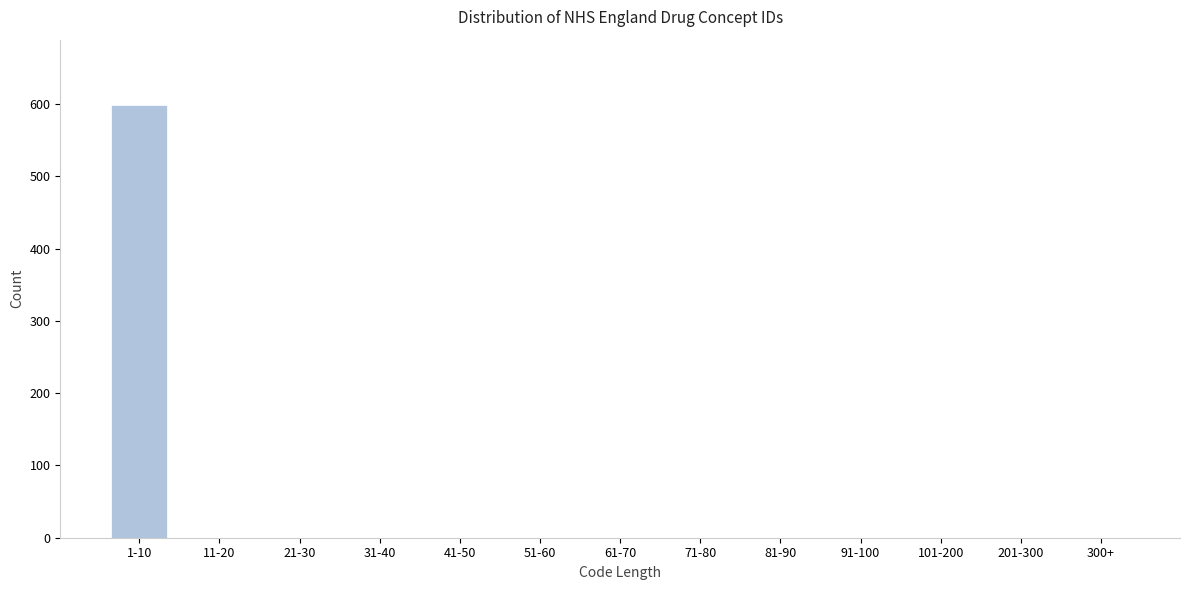

Reading left to right, extract all data points from this chart.

1-10=599	11-20=0	21-30=0	31-40=0	41-50=0	51-60=0	61-70=0	71-80=0	81-90=0	91-100=0	101-200=0	201-300=0	300+=0